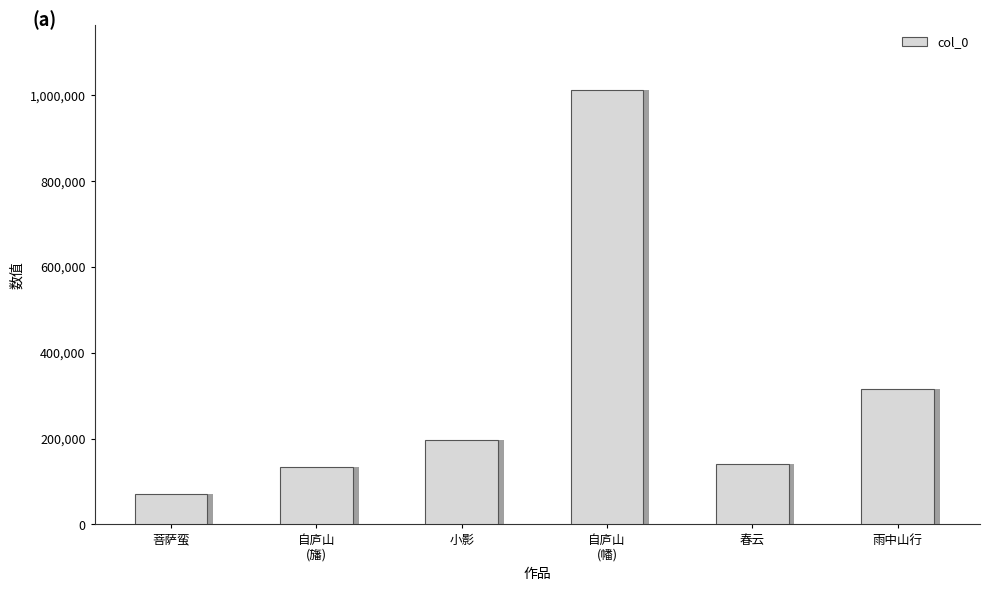

What is the approximate value at 小影?

196141